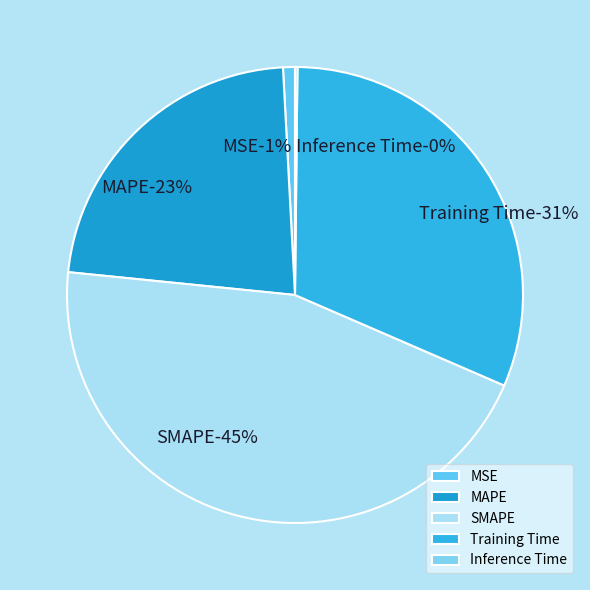

Combined, do Inference Time and Training Time account for over 50%?

No